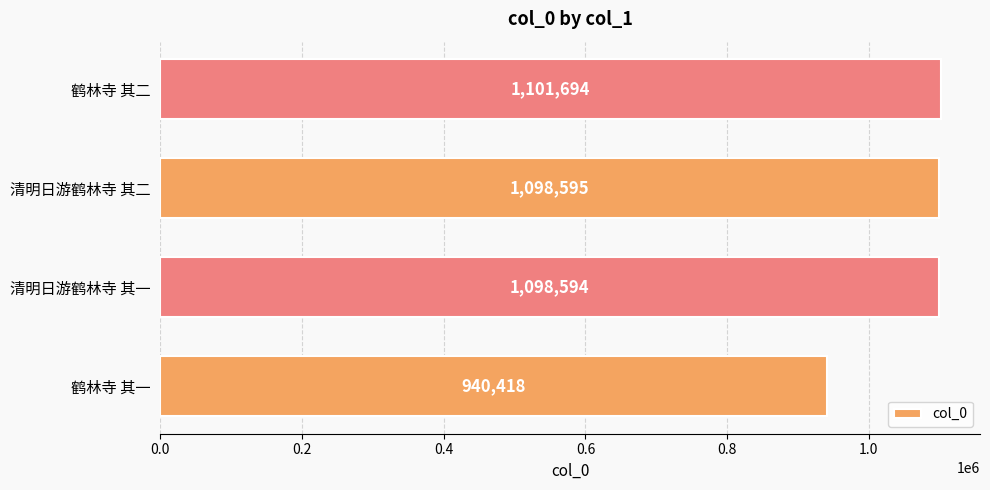

How many bars are there in total?

4